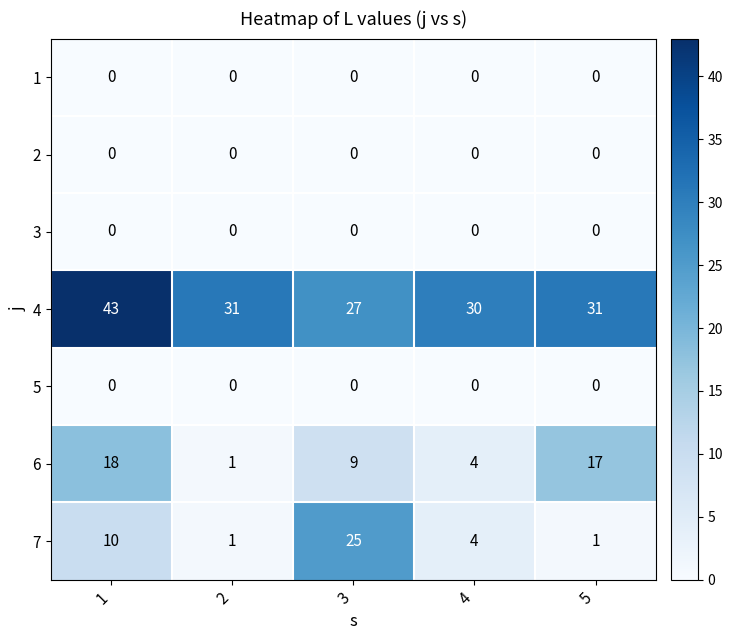

What is the total value across all series at 1?

71